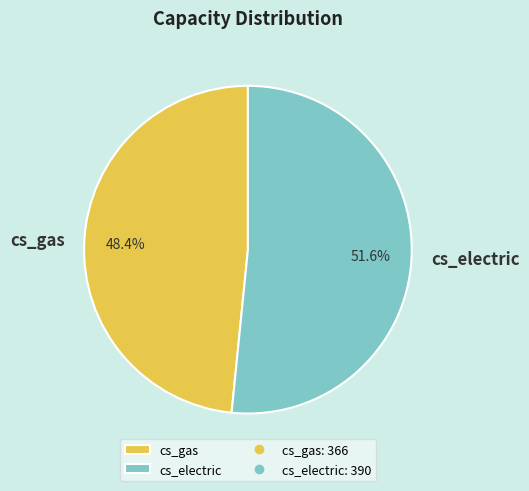

What portion of the pie excludes cs_electric?

48.4%